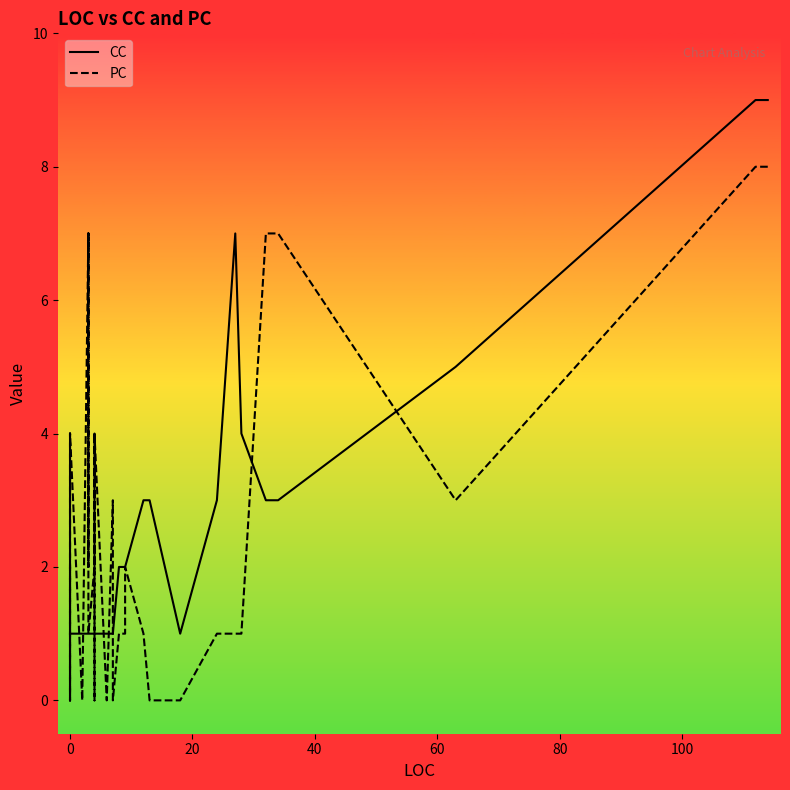

Is this an area chart (filled region under the line)?

No